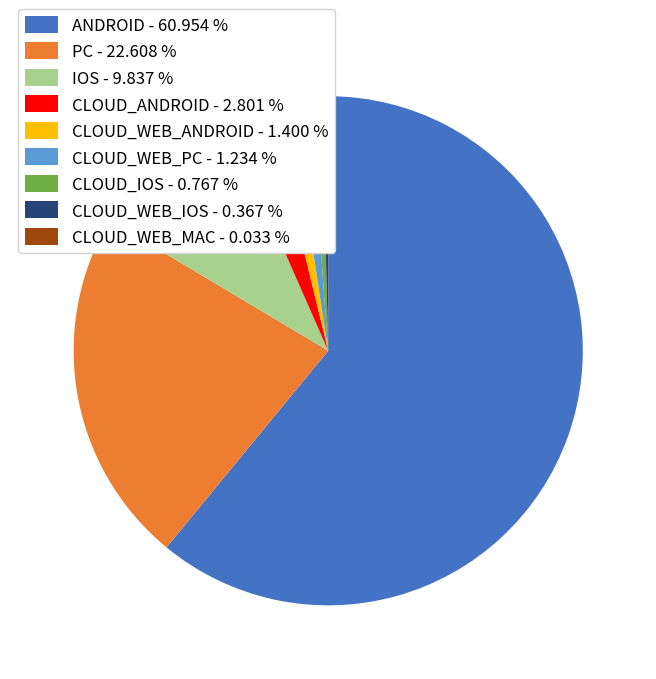

Does any single category account for the majority?

Yes